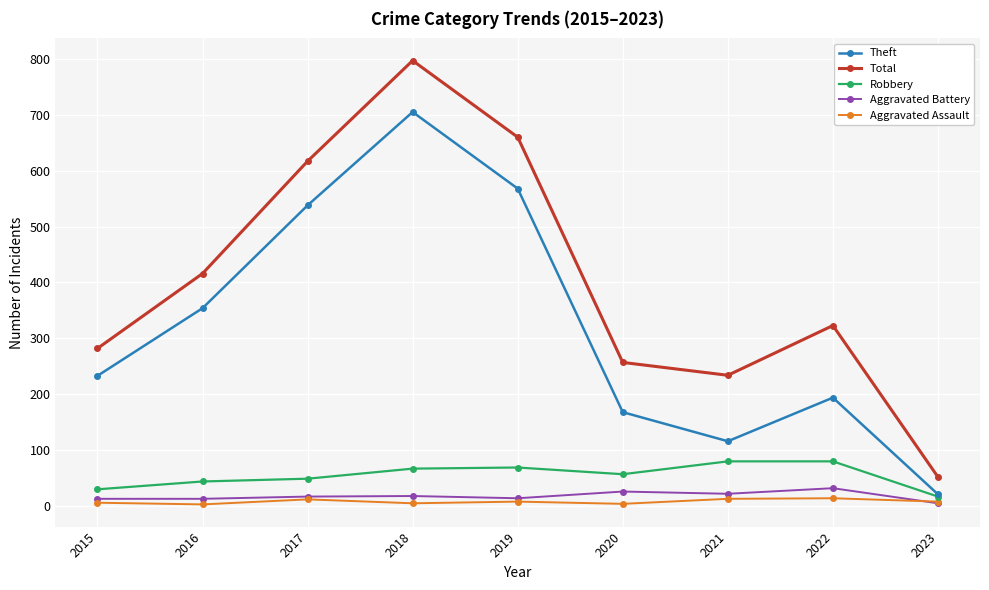

Between 2015 and 2017, which series saw the biggest shift?

Total